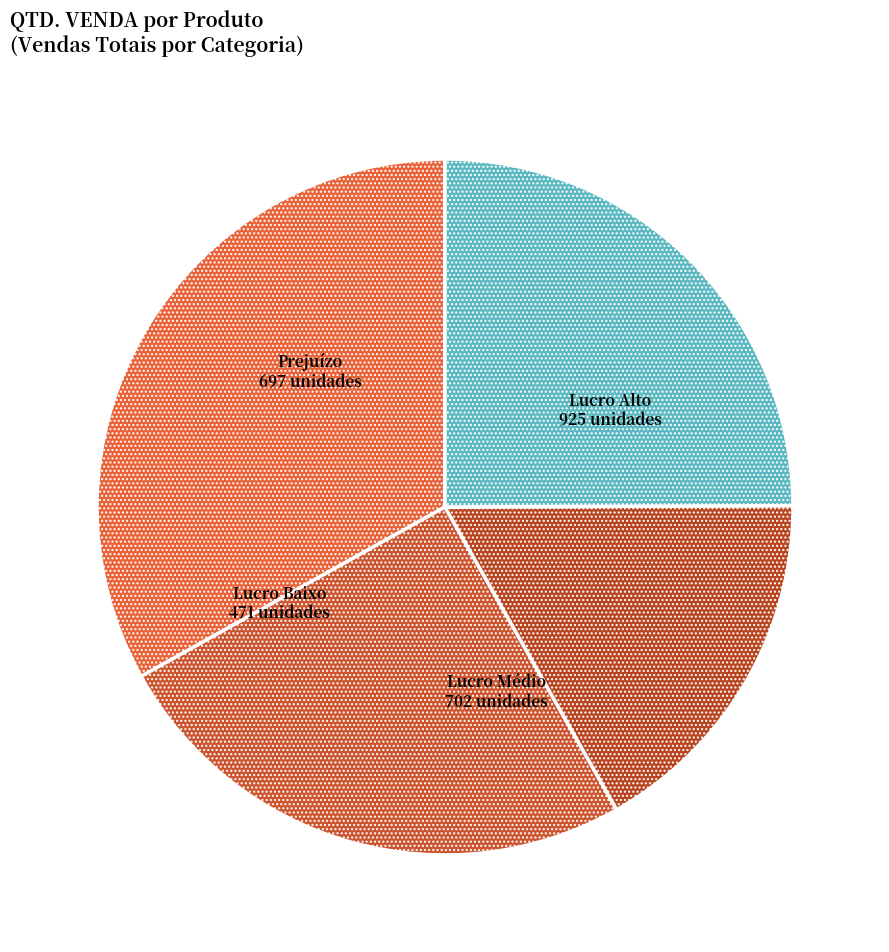

How many slices are in this pie chart?

4